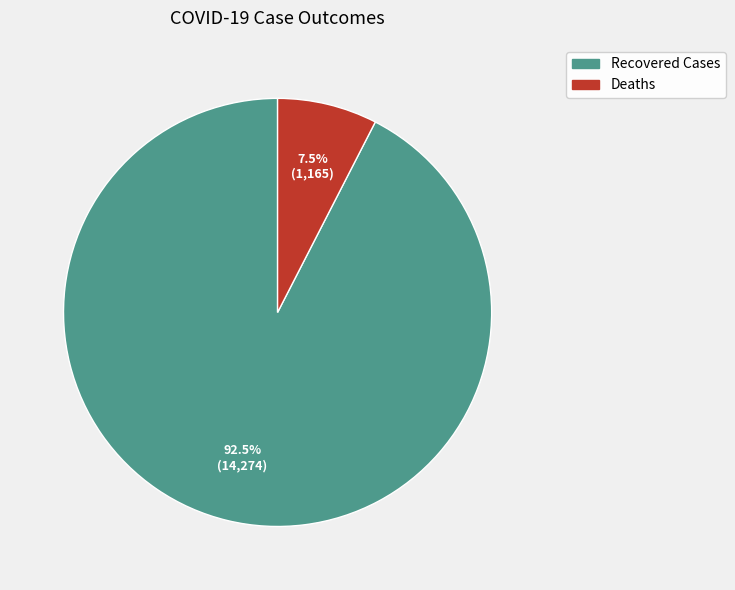

What is the ratio of the value at Recovered Cases to the value at Deaths?

12.3